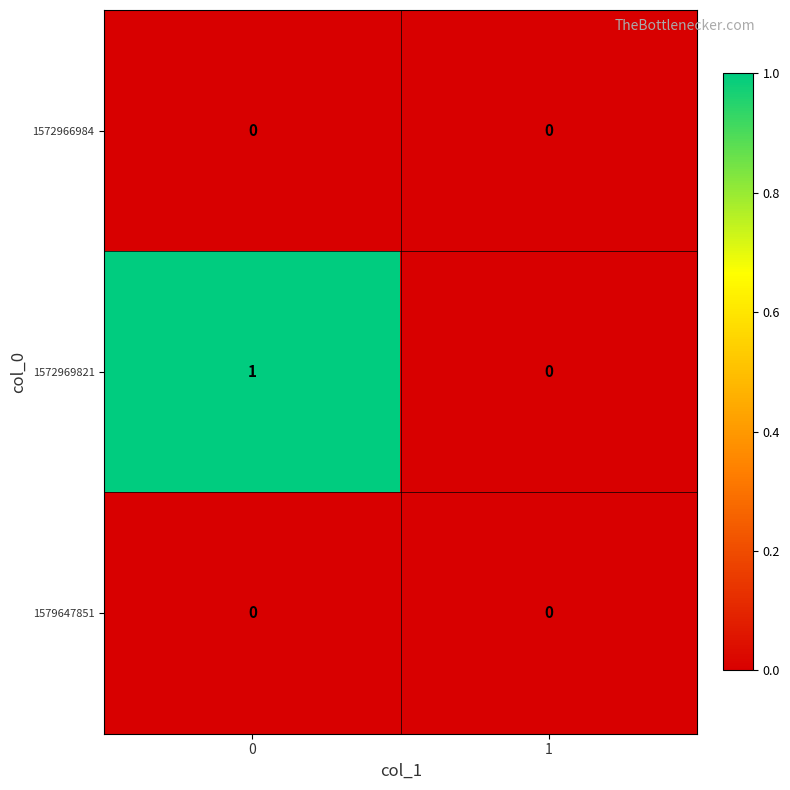

Is it true that 1579647851 equals 0 at 1?

True